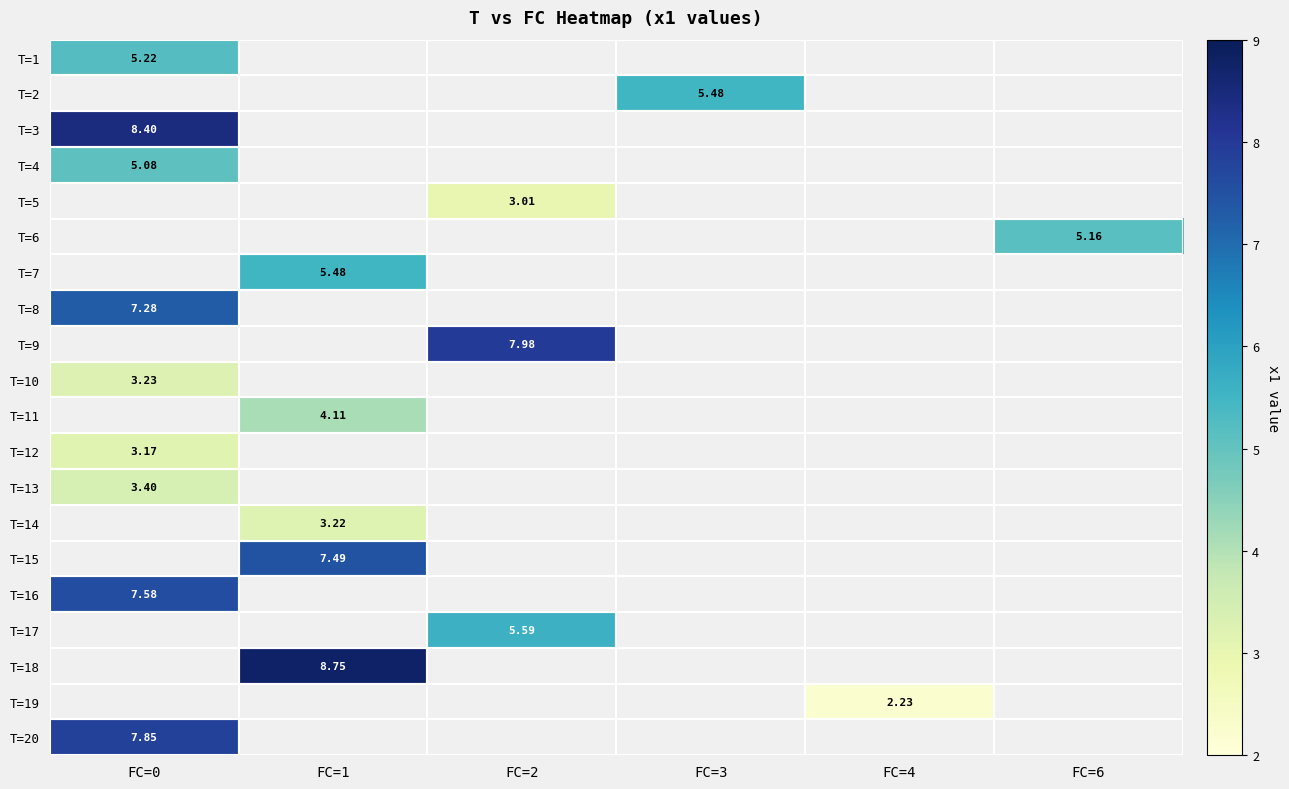

How many positive values does the T=15 series have?

1